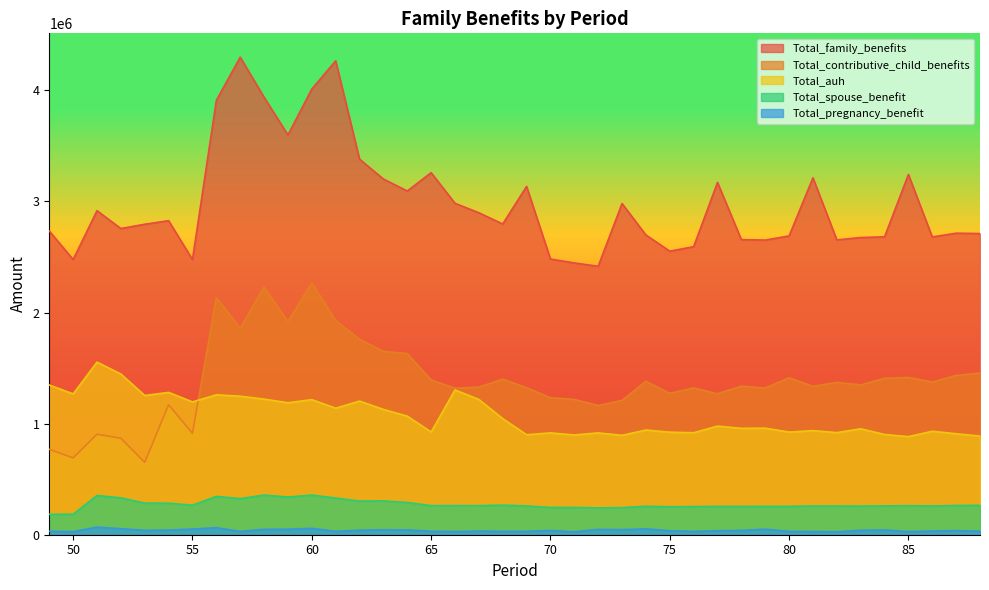

Reading left to right, transcribe all the data shown in this chart.

Total_family_benefits: 49=2734350	50=2477379	51=2917700	52=2756314	53=2795174	54=2827291	55=2477332	56=3910348	57=4298955	58=3938878	59=3599110	60=4011962	61=4266309	62=3381172	63=3202285	64=3094422	65=3259346	66=2983962	67=2898476	68=2797508	69=3135556	70=2482045	71=2446882	72=2416810	73=2981771	74=2698837	75=2552685	76=2593130	77=3171674	78=2656751	79=2652584	80=2690095	81=3213081	82=2654218	83=2675604	84=2681814	85=3242873	86=2680696	87=2714703	88=2711542
Total_contributive_child_benefits: 49=769151	50=691195	51=904567	52=868036	53=651984	54=1170083	55=912109	56=2134726	57=1860159	58=2230764	59=1918501	60=2267426	61=1928232	62=1760055	63=1650605	64=1631090	65=1392902	66=1319458	67=1328814	68=1400161	69=1323371	70=1233287	71=1217721	72=1163669	73=1209260	74=1381044	75=1272876	76=1321951	77=1269403	78=1337150	79=1319972	80=1412909	81=1335875	82=1371601	83=1348888	84=1408382	85=1415643	86=1374570	87=1433844	88=1456351
Total_auh: 49=1347875	50=1268052	51=1553932	52=1446456	53=1253643	54=1281418	55=1195744	56=1259566	57=1247159	58=1220883	59=1188096	60=1215956	61=1138999	62=1203222	63=1128289	64=1067521	65=924787	66=1303521	67=1217859	68=1045267	69=900172	70=916668	71=898063	72=916759	73=894954	74=942470	75=923280	76=918337	77=977960	78=957973	79=959386	80=924179	81=937265	82=919364	83=953817	84=902430	85=882910	86=931686	87=909011	88=888561
Total_spouse_benefit: 49=183870	50=184400	51=353101	52=332076	53=284415	54=283464	55=265507	56=345441	57=324706	58=356978	59=338899	60=356956	61=330167	62=303010	63=304203	64=290200	65=262147	66=262101	67=261585	68=266465	69=259161	70=245054	71=245399	72=241576	73=244410	74=255879	75=251750	76=253477	77=255075	78=254782	79=255274	80=255377	81=258973	82=257972	83=257664	84=259555	85=261383	86=258952	87=263013	88=264560
Total_pregnancy_benefit: 49=31659	50=27932	51=68275	52=54213	53=39228	54=41563	55=50876	56=63420	57=29280	58=48573	59=49451	60=57454	61=30362	62=40145	63=44619	64=43419	65=31391	66=28836	67=32640	68=30888	69=30652	70=38004	71=26301	72=47660	73=45793	74=52625	75=35760	76=30266	77=35820	78=38625	79=49937	80=30372	81=28629	82=26671	83=39790	84=42464	85=28337	86=33280	87=36948	88=31772